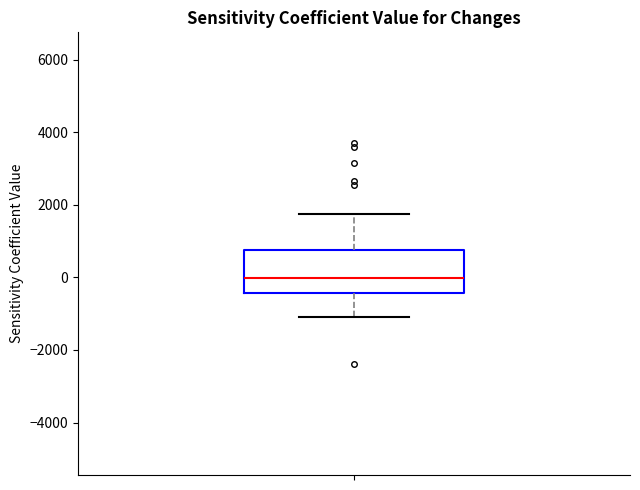

Read this box plot against the y-axis: the position of the median line, the range covered by the box, and the ends of both whiskers. The values are not printed on the chart, so give them approximately, as read against the axis.

median 0, box -400 to 800, whiskers -1000 to 1800